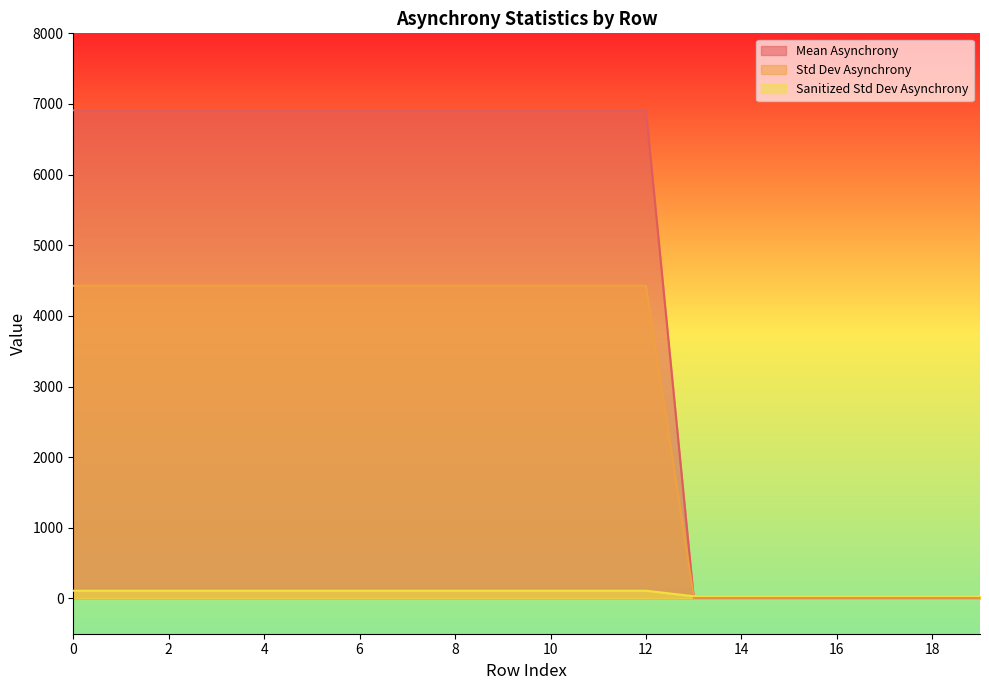

Rank the categories by Sanitized Std Dev Asynchrony value from highest to lowest.

0, 1, 2, 3, 4, 5, 6, 7, 8, 9, 10, 11, 12, 13, 14, 15, 16, 17, 18, 19